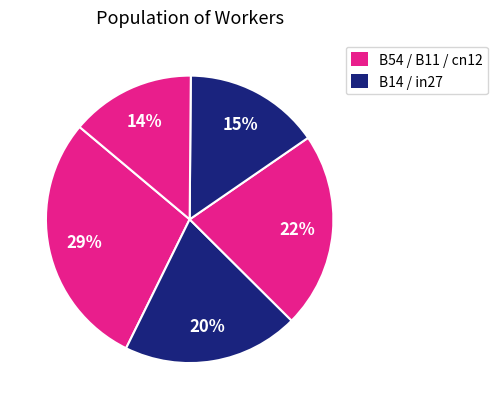

How many slices are in this pie chart?

5